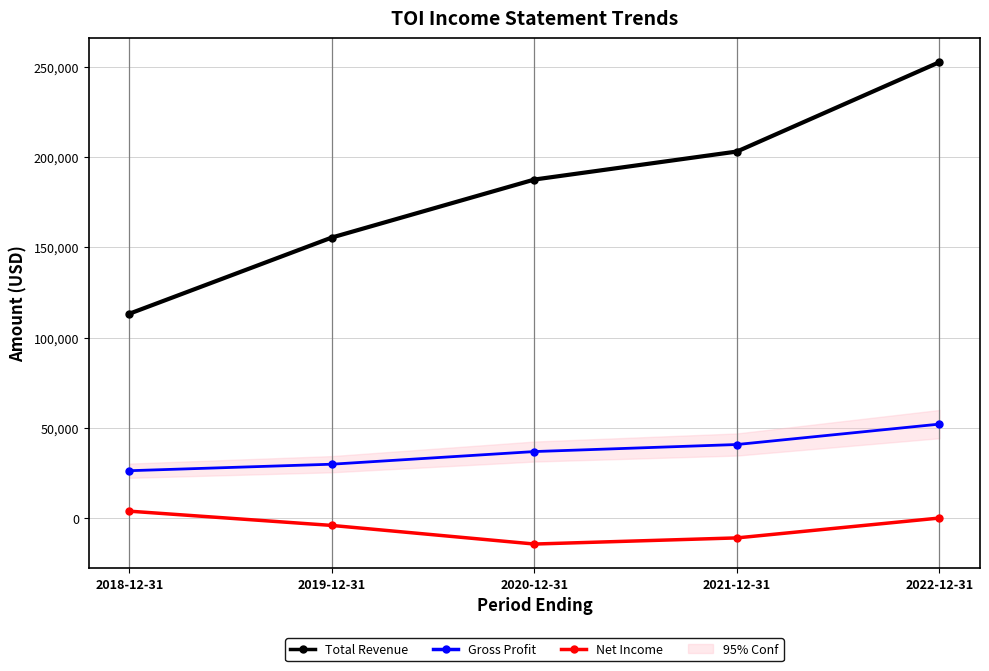

Reading left to right, transcribe all the data shown in this chart.

Total Revenue: 113200	155400	187500	203000	252500
Gross Profit: 26300	29900	36900	40800	52100
Net Income: 3900	-4000	-14300	-10900	100